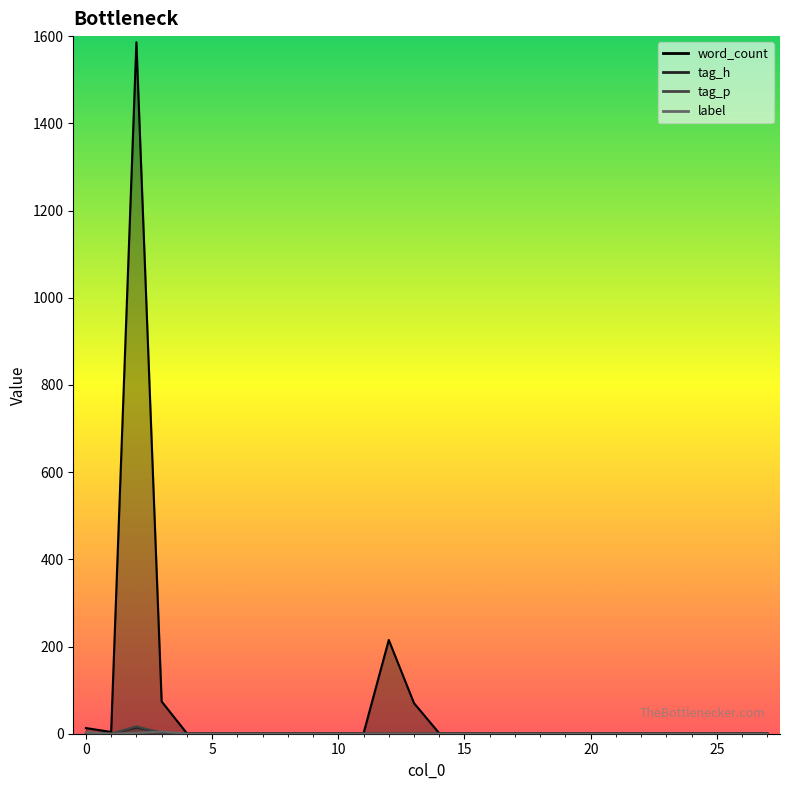

Where is label nearest to the value 2?

2